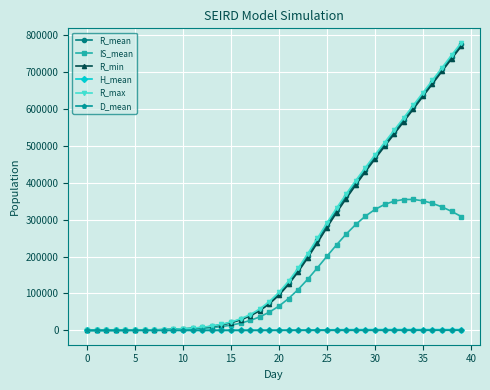

How many data points does each series have?

40